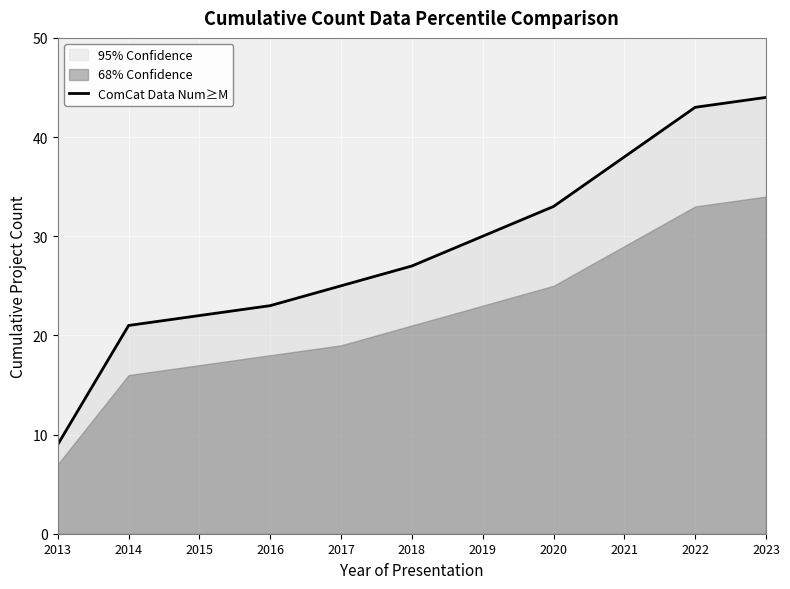

Does the chart display data point markers on the line(s)?

No